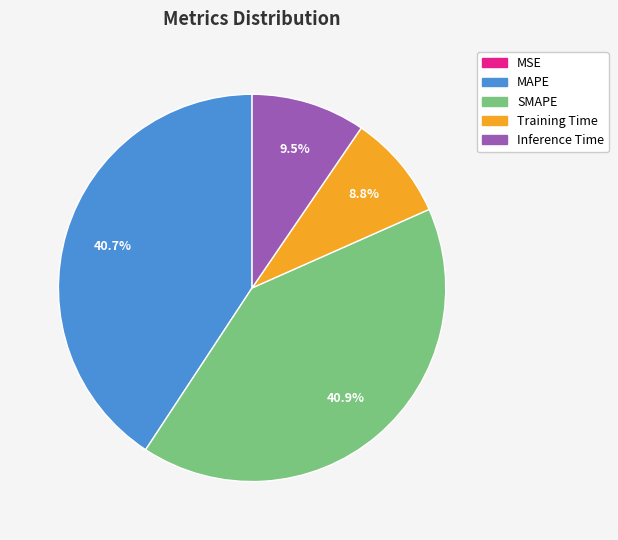

To the nearest percent, what percentage of the pie is Training Time?

9%